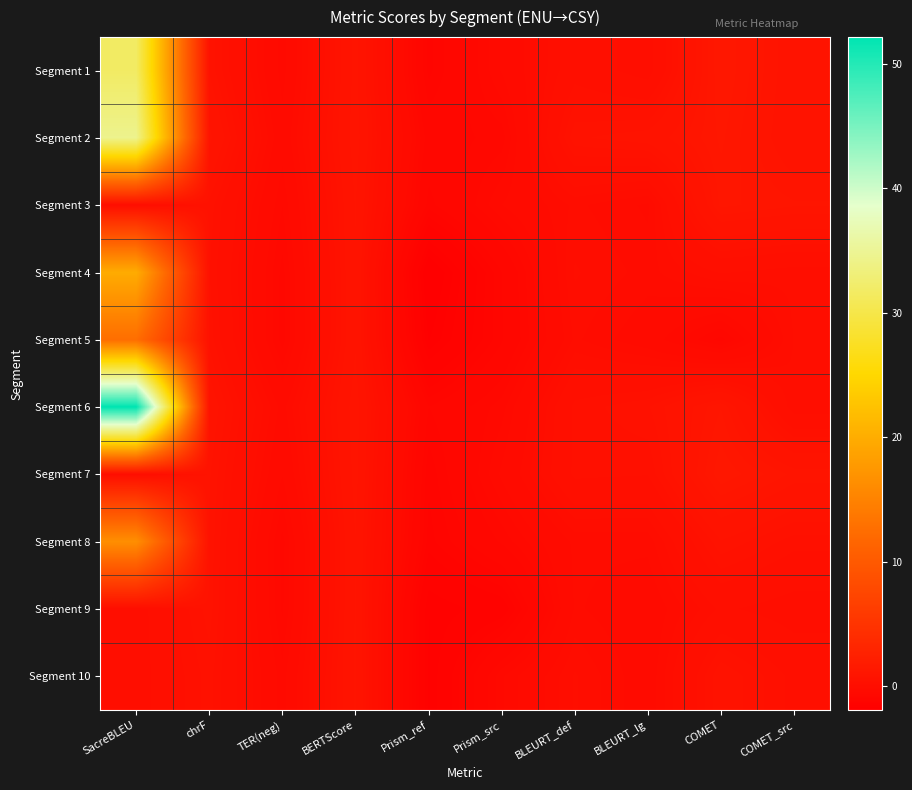

Rank the series at Prism_src from lowest to highest value.

Segment 9, Segment 5, Segment 4, Segment 8, Segment 2, Segment 6, Segment 10, Segment 3, Segment 1, Segment 7